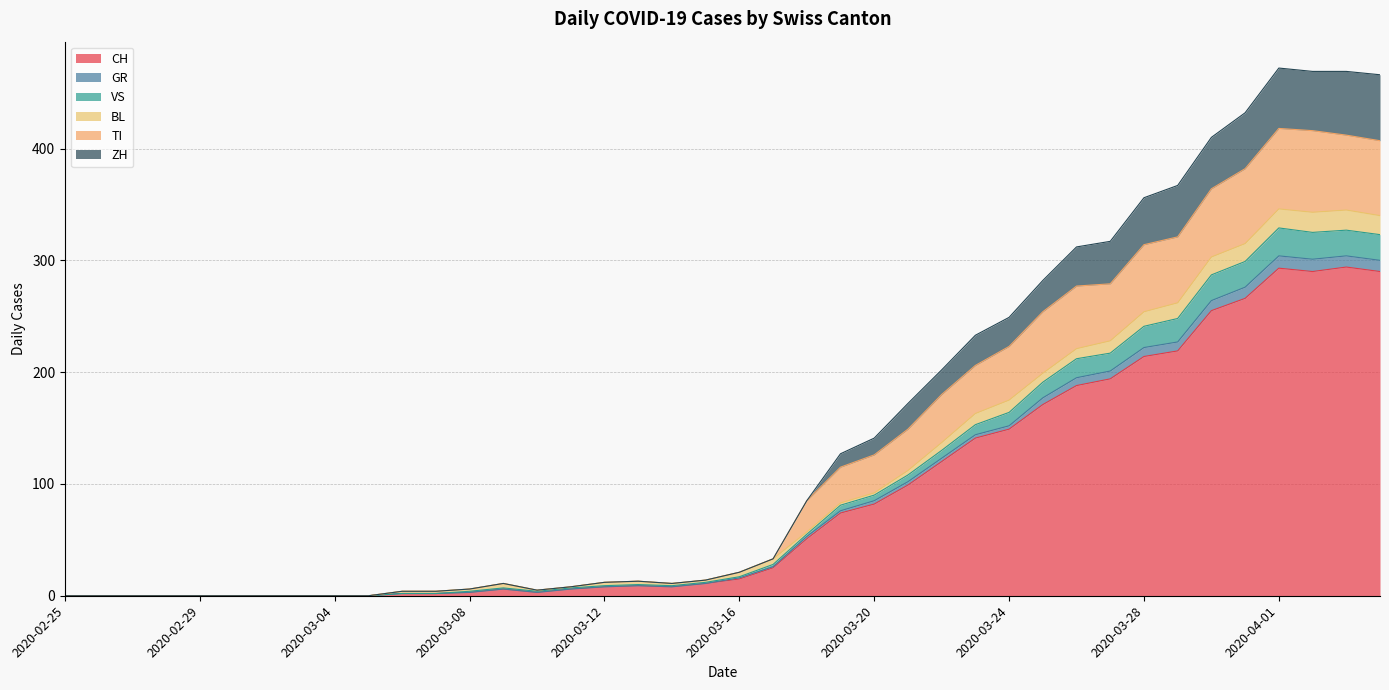

Does the chart have visible grid lines?

Yes